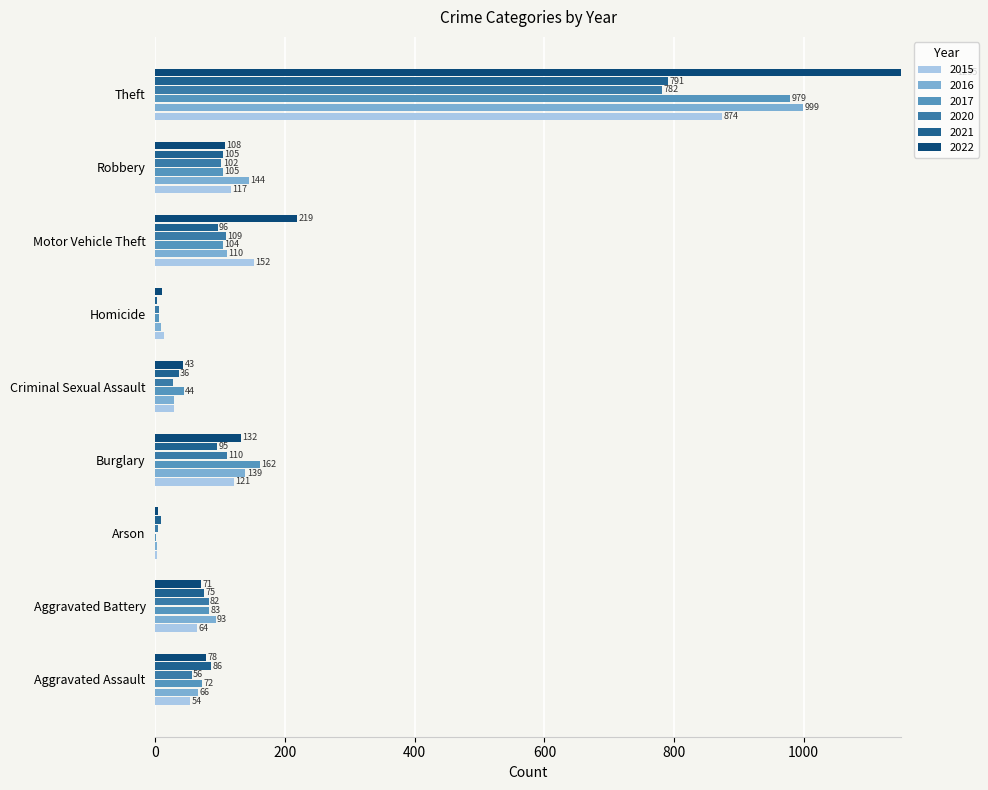

Reading left to right, what are all the values shown in this chart?

2015: Aggravated Assault=54	Aggravated Battery=64	Arson=2	Burglary=121	Criminal Sexual Assault=28	Homicide=13	Motor Vehicle Theft=152	Robbery=117	Theft=874
2016: Aggravated Assault=66	Aggravated Battery=93	Arson=2	Burglary=139	Criminal Sexual Assault=28	Homicide=8	Motor Vehicle Theft=110	Robbery=144	Theft=999
2017: Aggravated Assault=72	Aggravated Battery=83	Arson=1	Burglary=162	Criminal Sexual Assault=44	Homicide=5	Motor Vehicle Theft=104	Robbery=105	Theft=979
2020: Aggravated Assault=56	Aggravated Battery=82	Arson=4	Burglary=110	Criminal Sexual Assault=27	Homicide=6	Motor Vehicle Theft=109	Robbery=102	Theft=782
2021: Aggravated Assault=86	Aggravated Battery=75	Arson=8	Burglary=95	Criminal Sexual Assault=36	Homicide=2	Motor Vehicle Theft=96	Robbery=105	Theft=791
2022: Aggravated Assault=78	Aggravated Battery=71	Arson=4	Burglary=132	Criminal Sexual Assault=43	Homicide=10	Motor Vehicle Theft=219	Robbery=108	Theft=1235